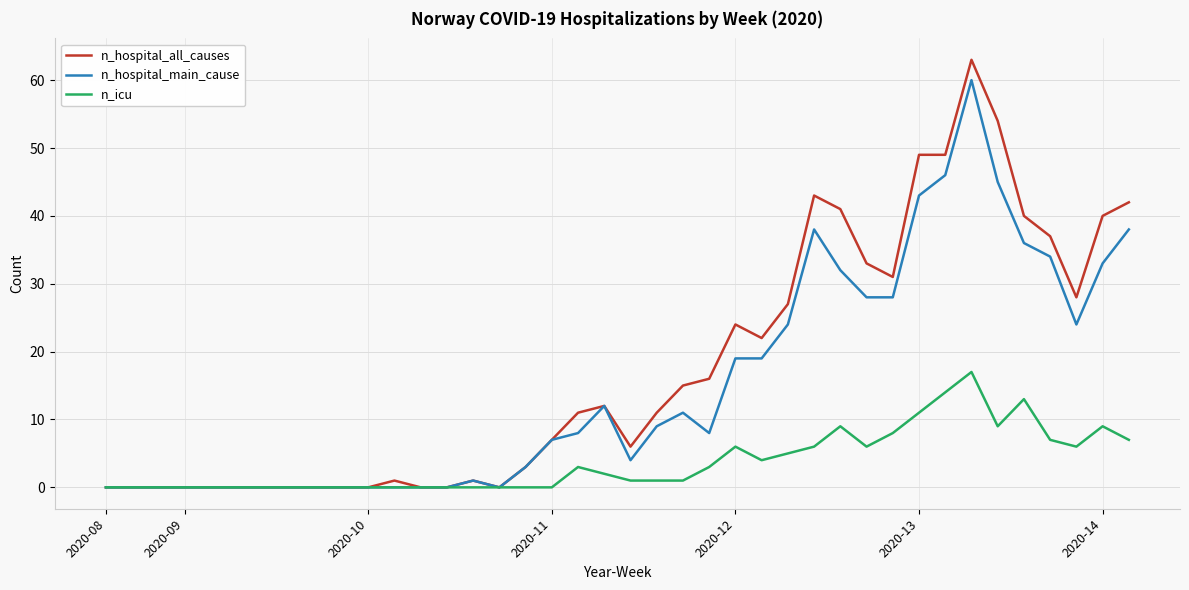

True or false: n_hospital_main_cause has more than 2 points higher than both neighbors.

True